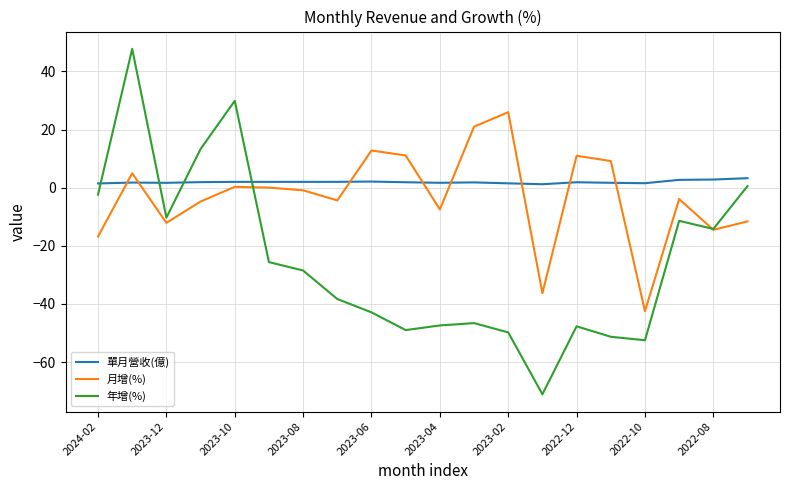

Which series has the largest range (max minus min)?

年增(%)